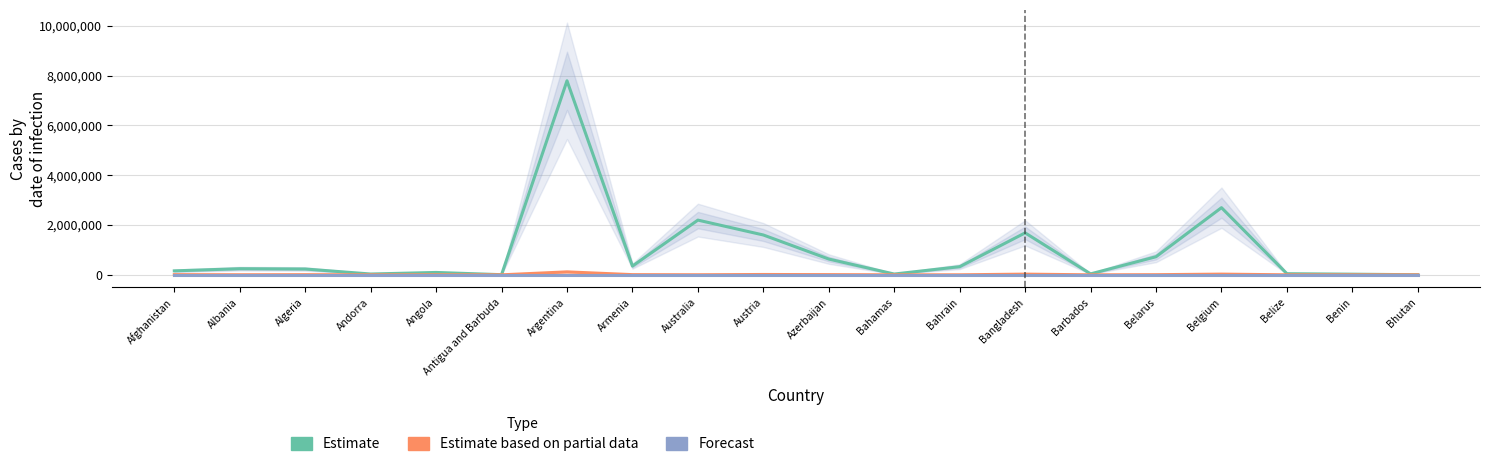

True or false: Confirmed and Deaths cross at least once.

False